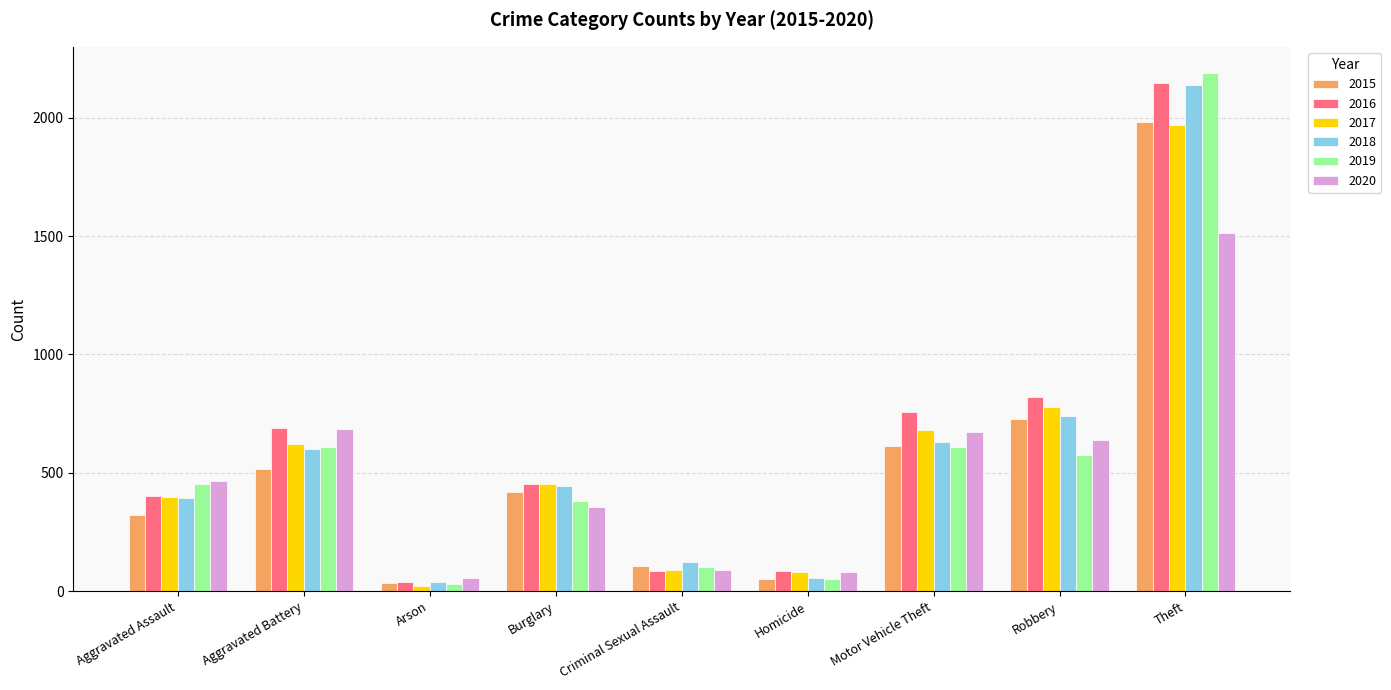

Which series has the largest range (max minus min)?

2019